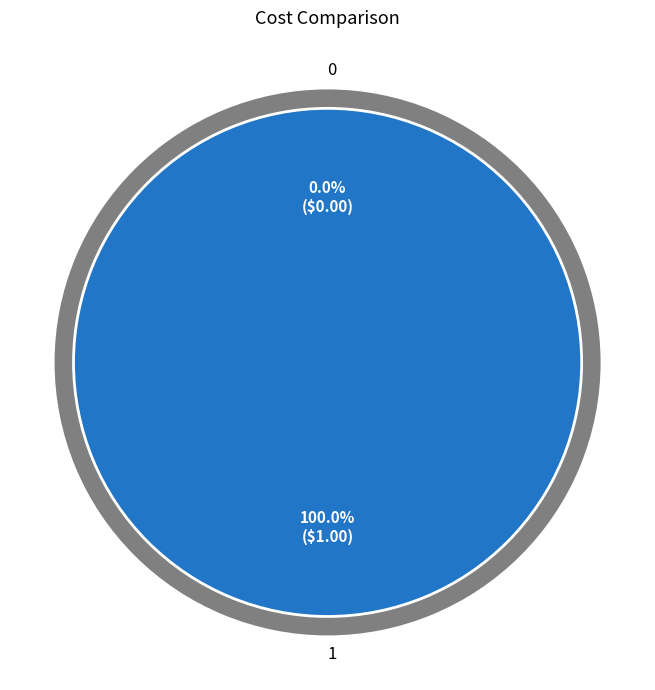

To the nearest percent, what is the difference between the 1 and 0 slice percentages?

100%